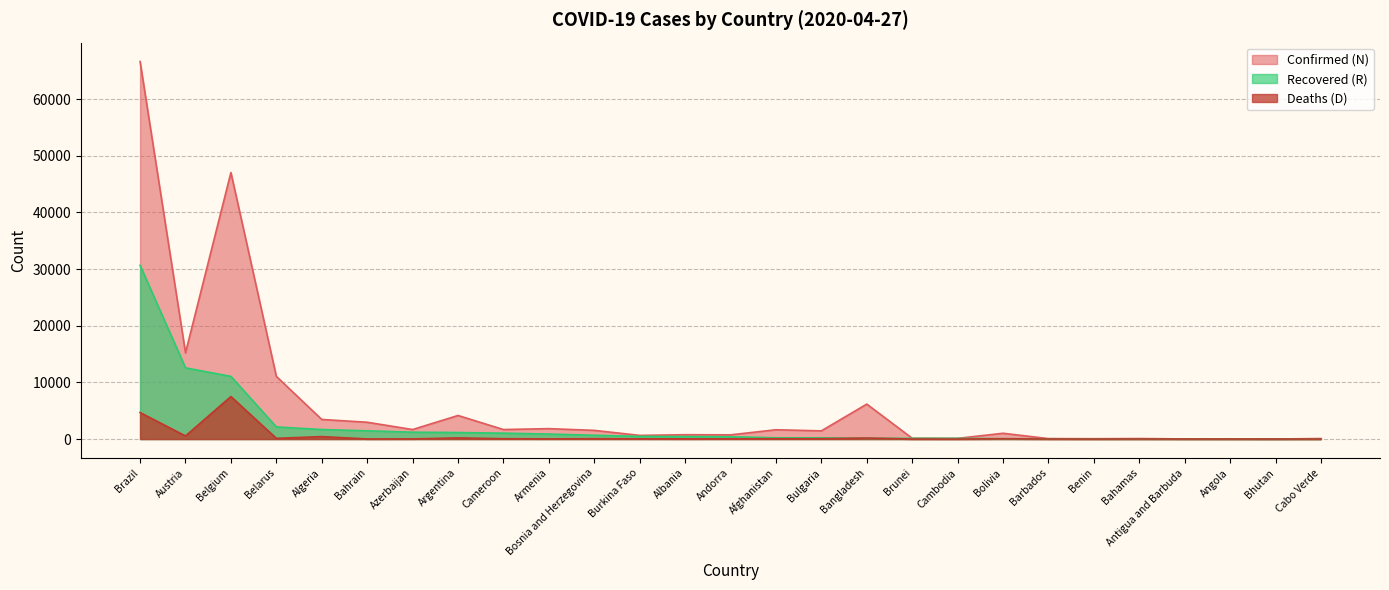

Is it true that Deaths (D) equals 1 at Brunei?

True